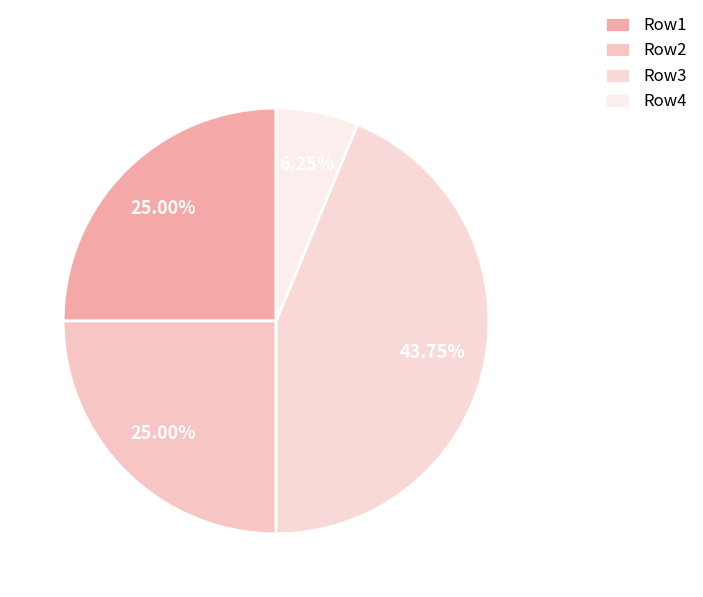

How many slices are in this pie chart?

4